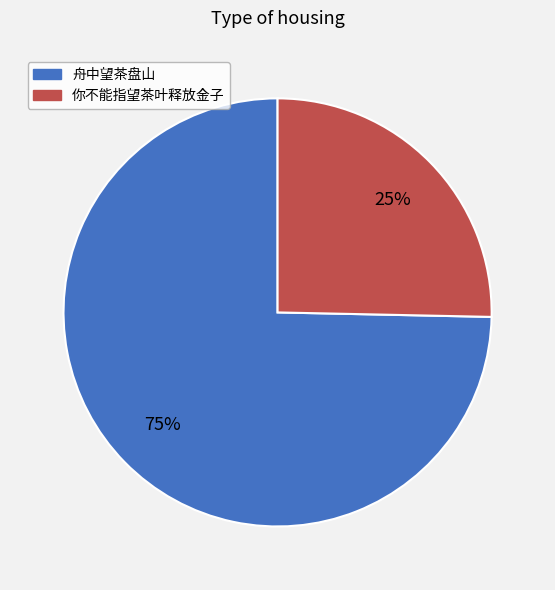

The 舟中望茶盘山 slice represents 81% of the pie. True or false?

False